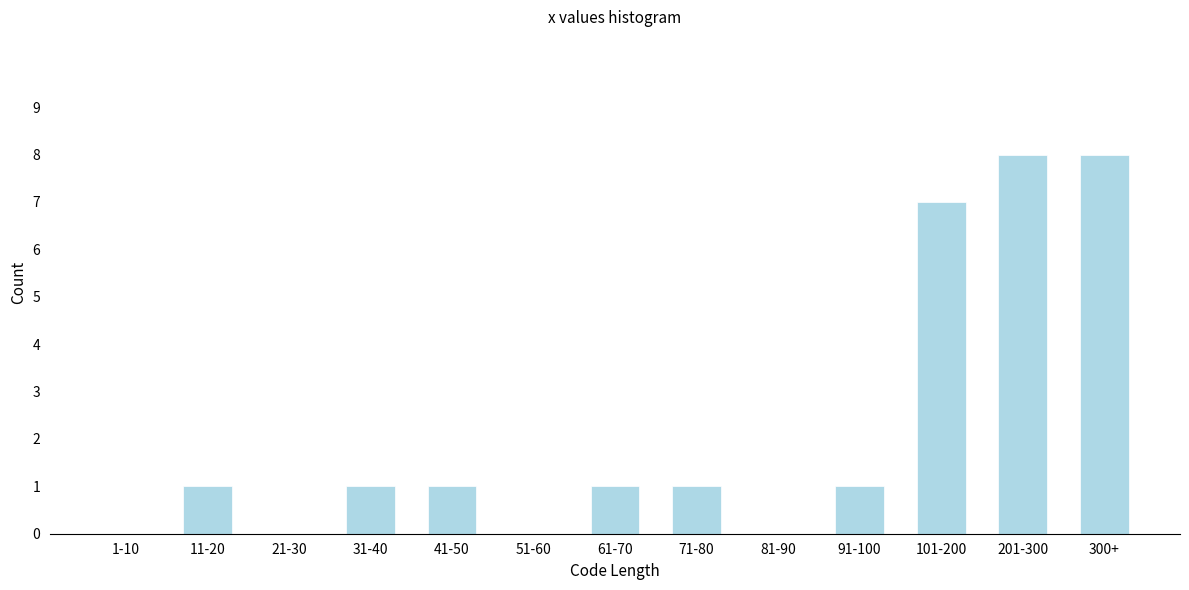

Reading right to left, transcribe all the data shown in this chart.

300+=8	201-300=8	101-200=7	91-100=1	81-90=0	71-80=1	61-70=1	51-60=0	41-50=1	31-40=1	21-30=0	11-20=1	1-10=0